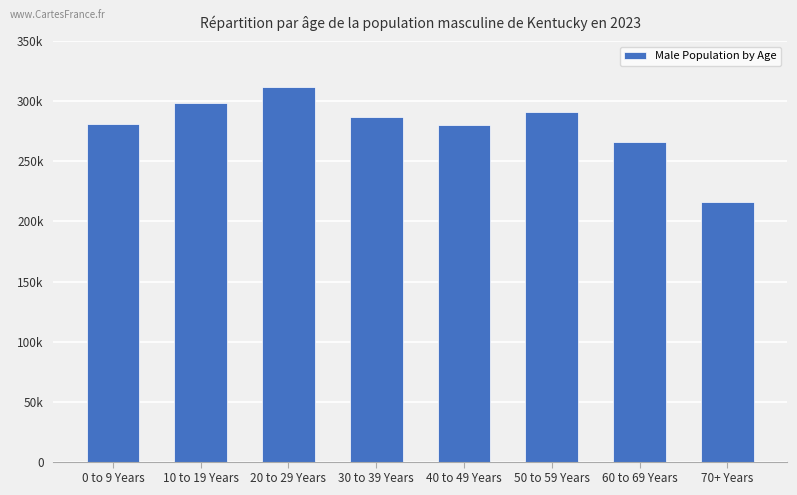

What is the value of the 7th bar from the left?

266019